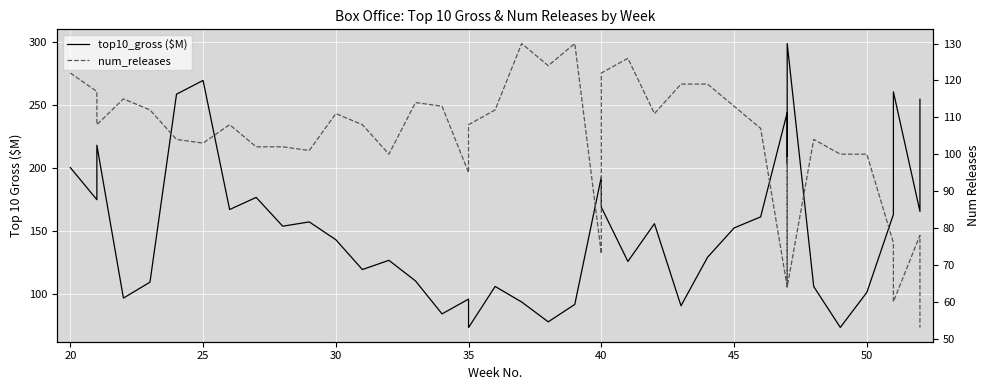

Which series has the widest spread of values?

top10_gross ($M)